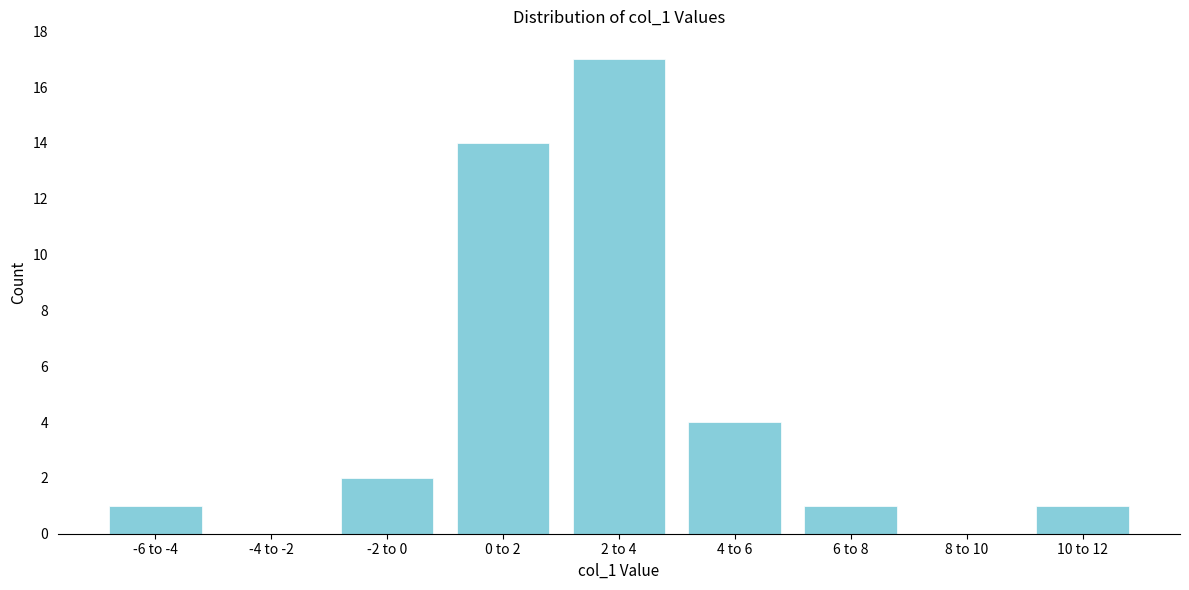

Reading left to right, list all the values displayed in this chart.

-6 to -4=1	-4 to -2=0	-2 to 0=2	0 to 2=14	2 to 4=17	4 to 6=4	6 to 8=1	8 to 10=0	10 to 12=1